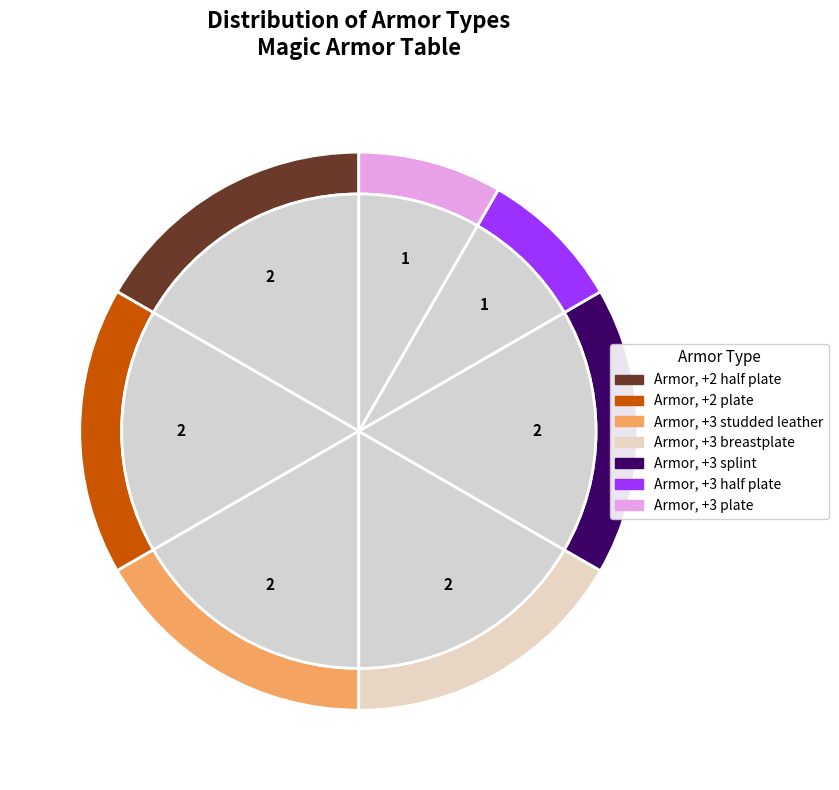

To the nearest percent, what is the difference between the largest and smallest slice percentages?

8%